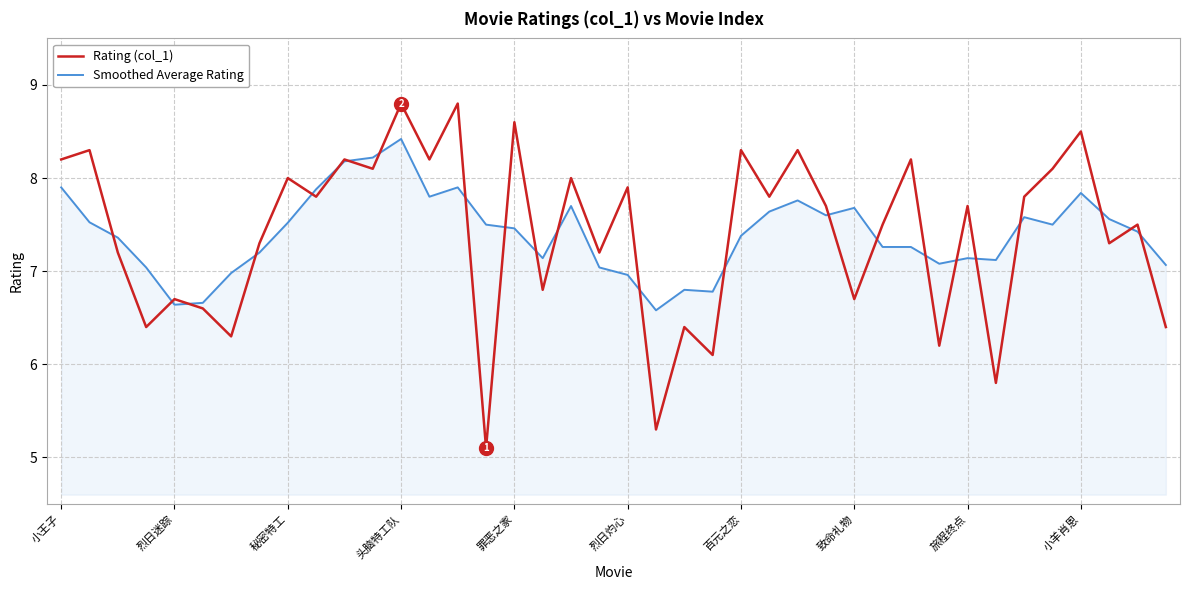

Is this an area chart (filled region under the line)?

No